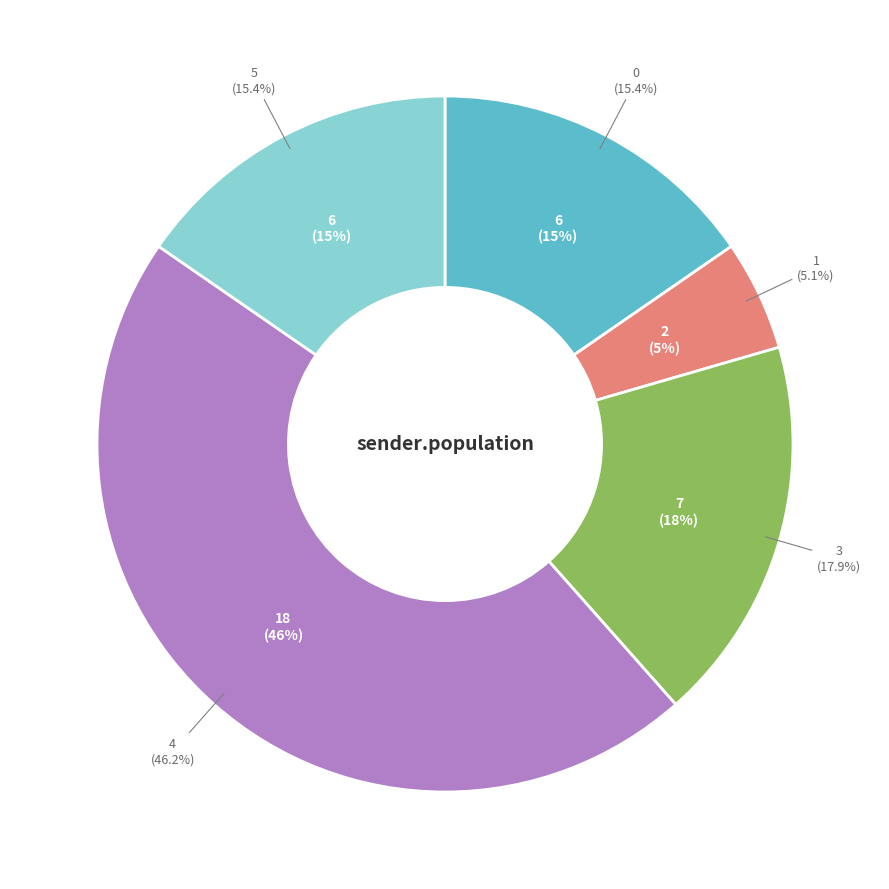

Between 4 and 1, which is larger?

4